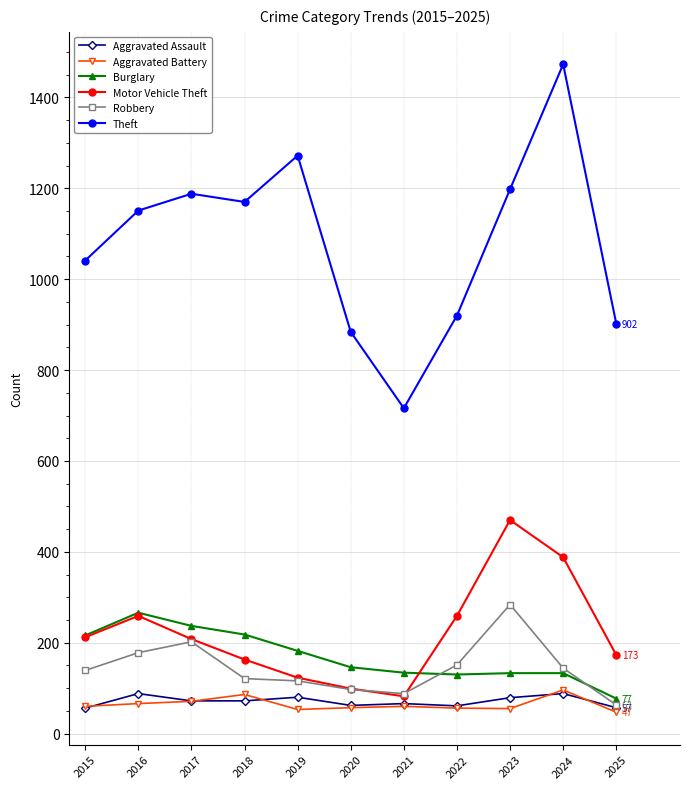

What is the value of the Burglary point at the 8th from the left?

130